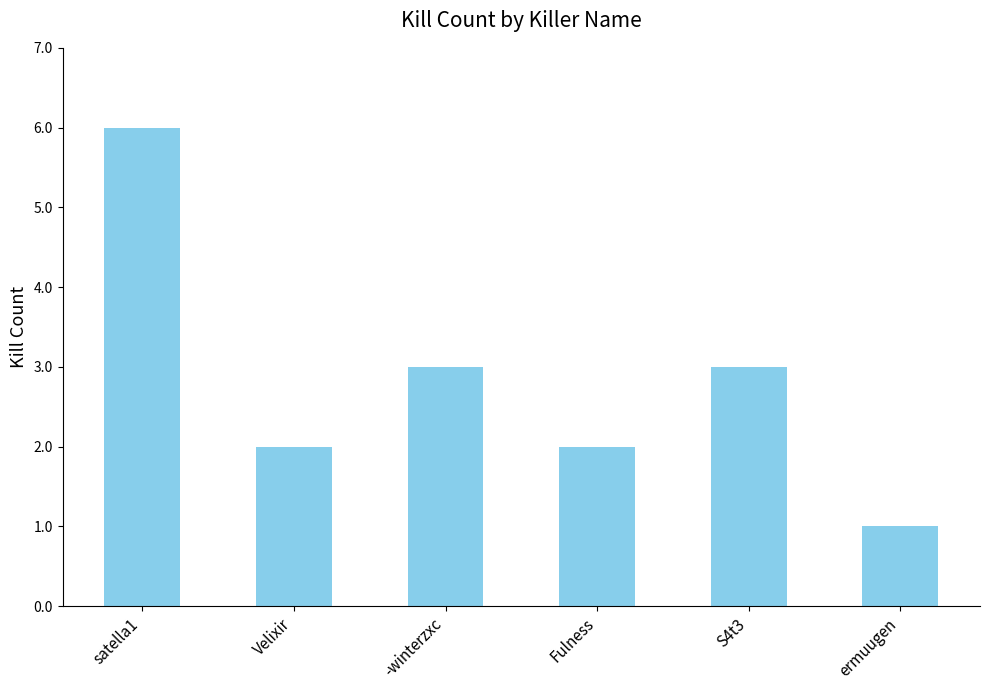

Which label corresponds to the largest value in the chart?

satella1